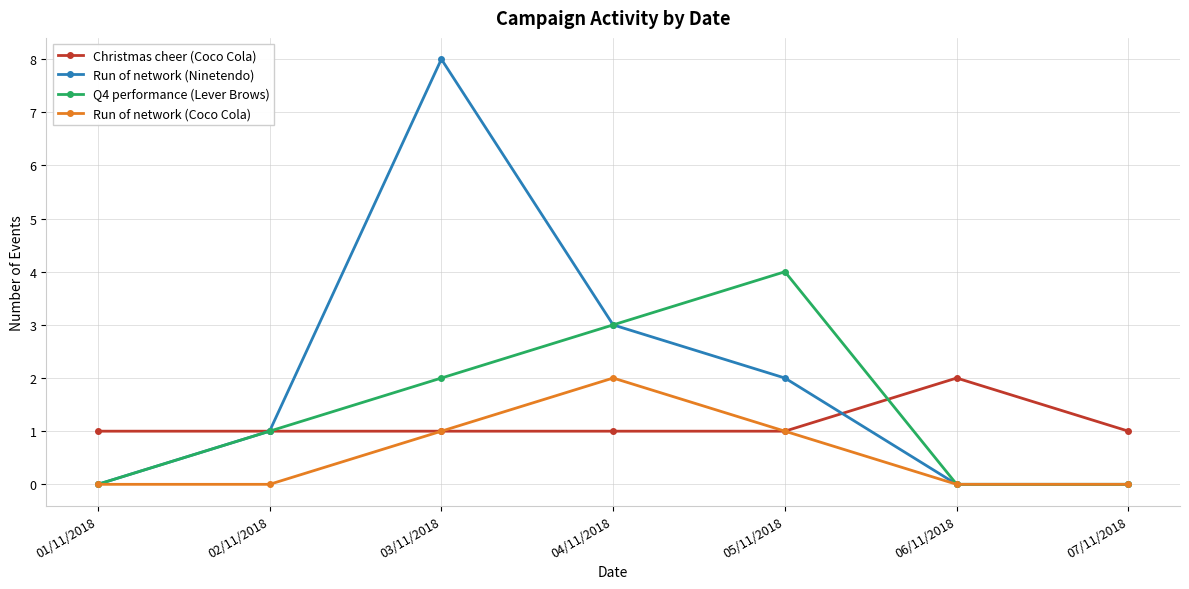

At which category is the sum across all series the highest?

03/11/2018